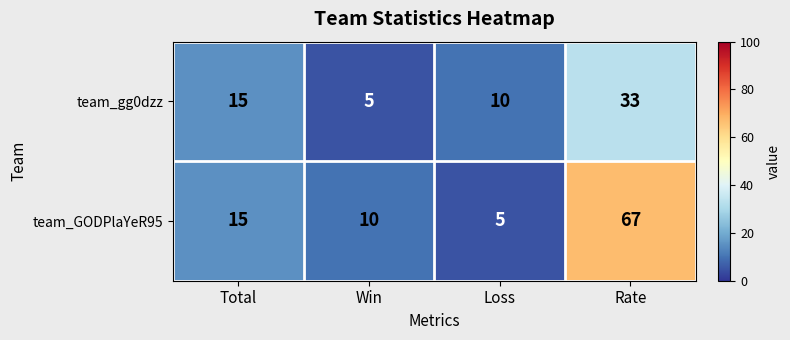

Count the number of categories in the chart.

4